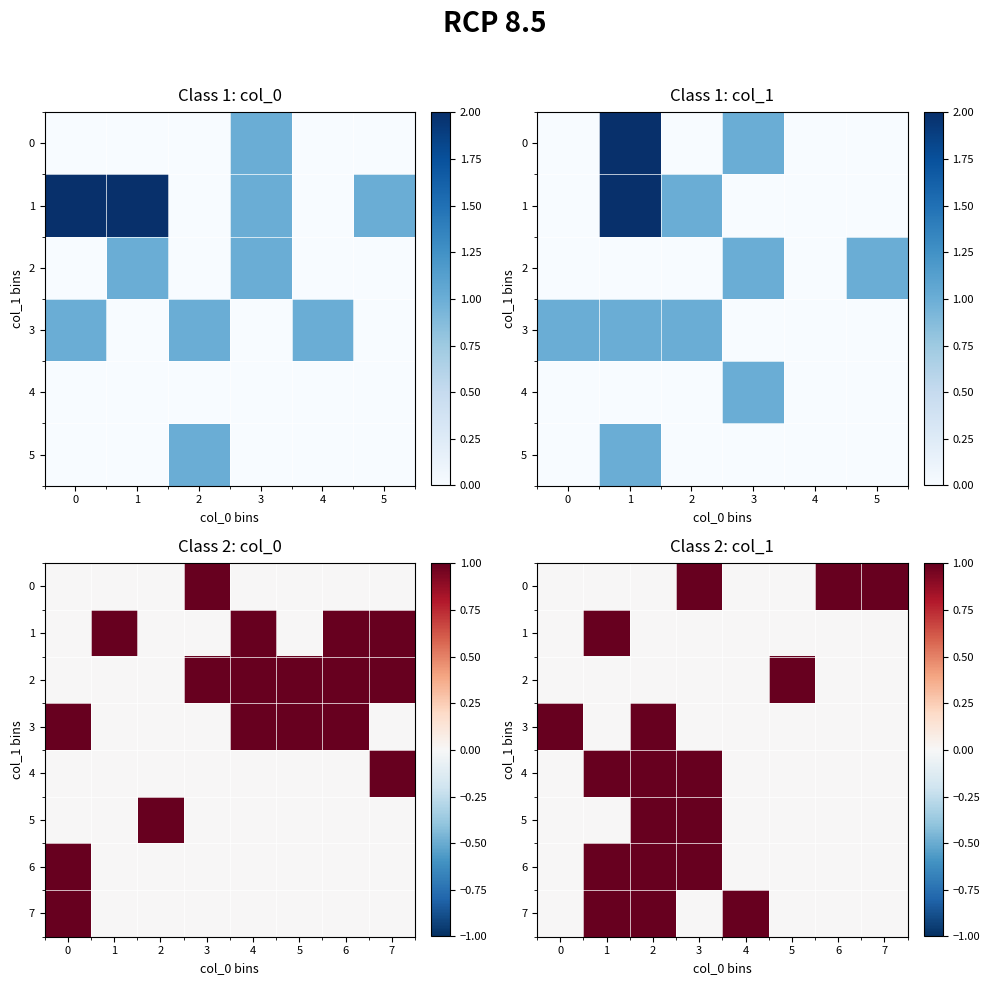

Rank the series by their maximum value, from highest to lowest.

0, 1, 2, 3, 4, 5, 6, 7